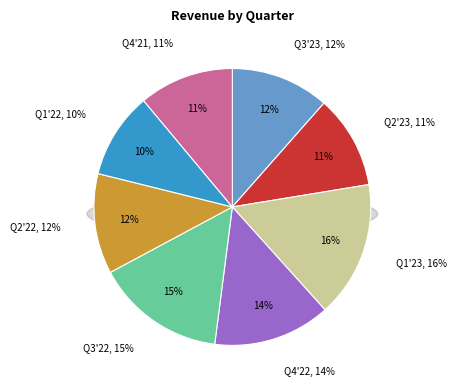

What is the change in value from 2023-03-31 to 2021-12-31?

-40.3